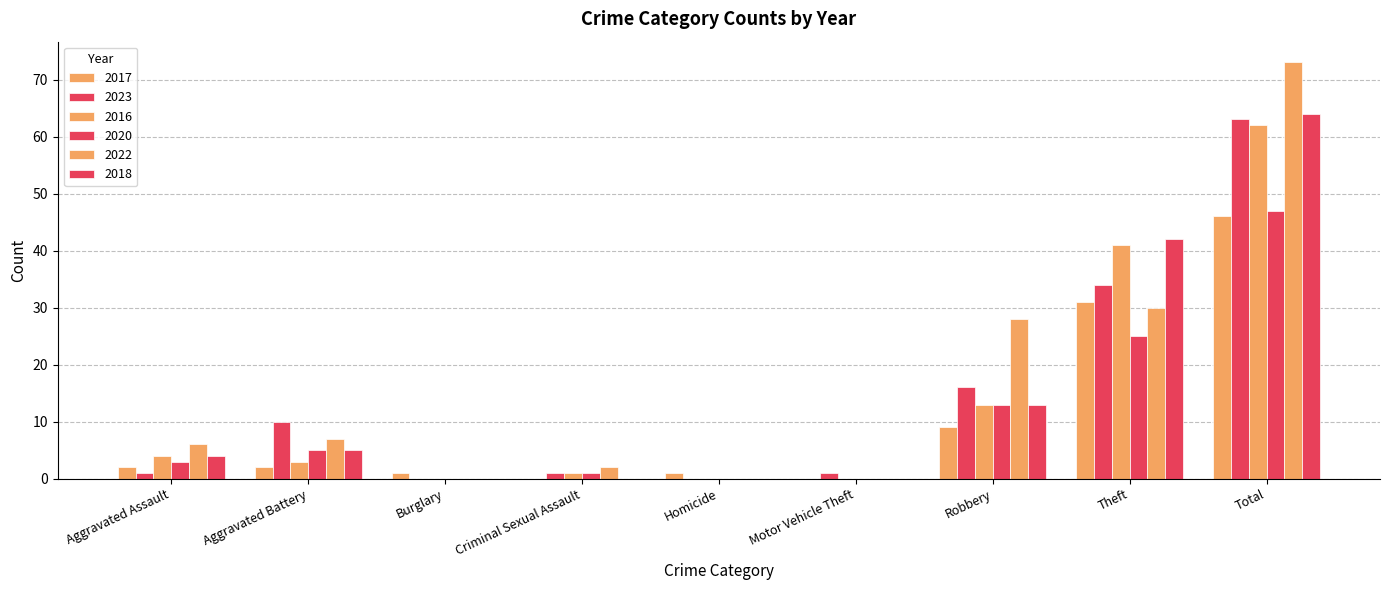

List the labels in order of 2023 value, largest first.

Total, Theft, Robbery, Aggravated Battery, Aggravated Assault, Criminal Sexual Assault, Motor Vehicle Theft, Burglary, Homicide